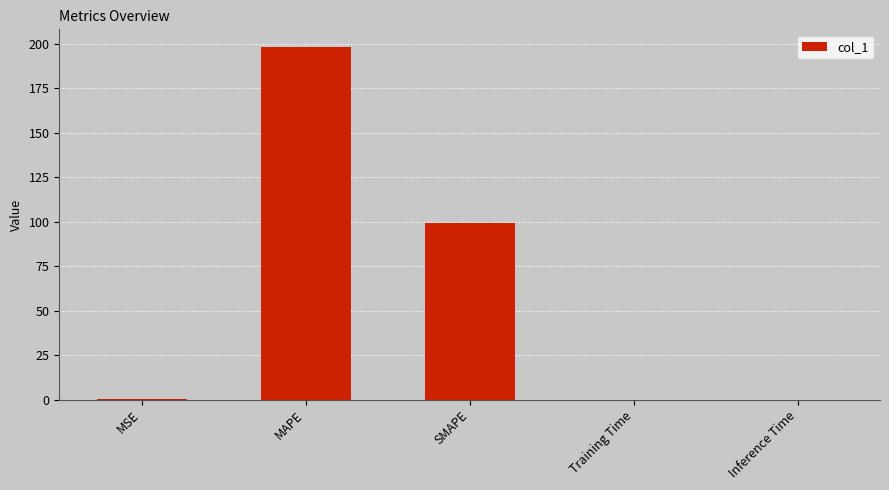

What is the change in value from MSE to Inference Time?

-0.1